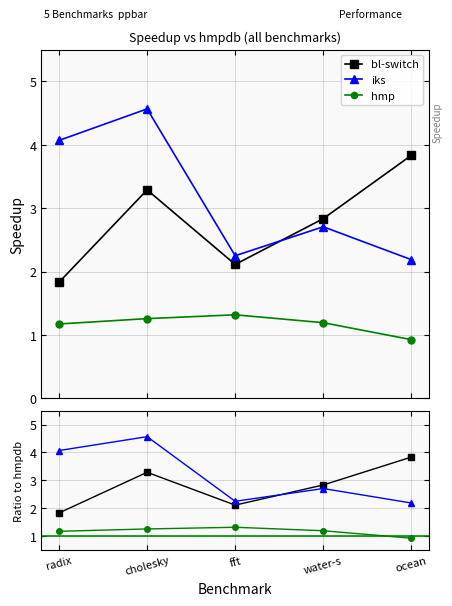

Does the chart display data point markers on the line(s)?

Yes